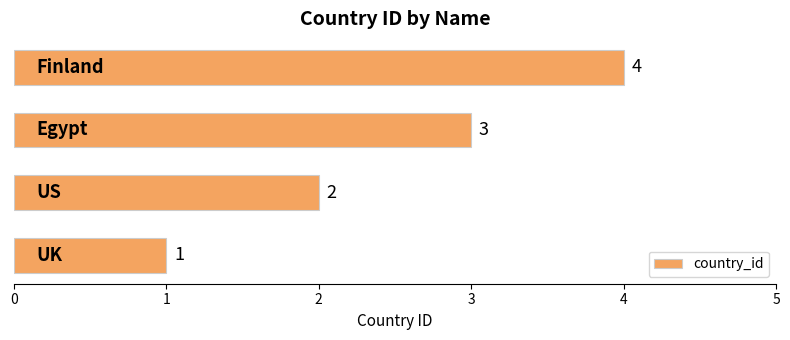

What is the maximum value shown in the chart?

4